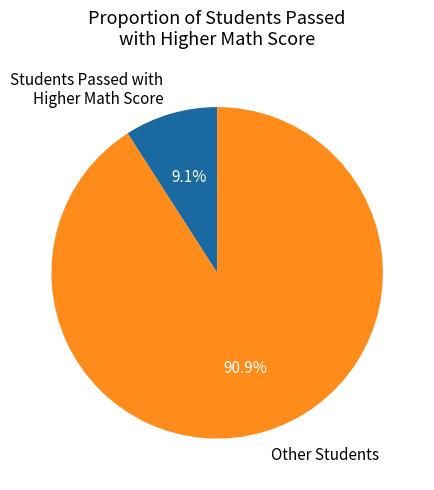

Which category has the smallest portion of the pie?

Students Passed with Higher Math Score